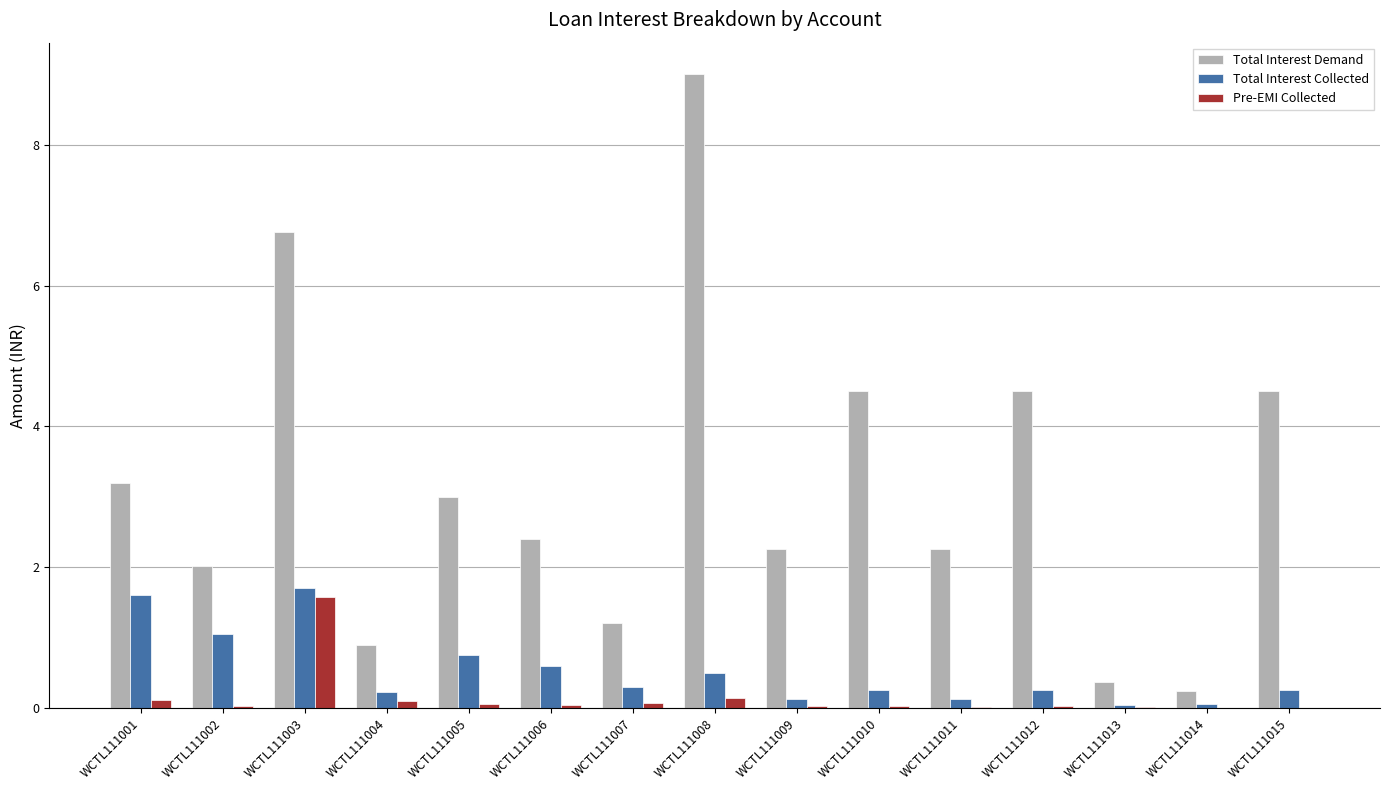

True or false: Total Interest Demand has a value of 1.2 at WCTL111015.

False